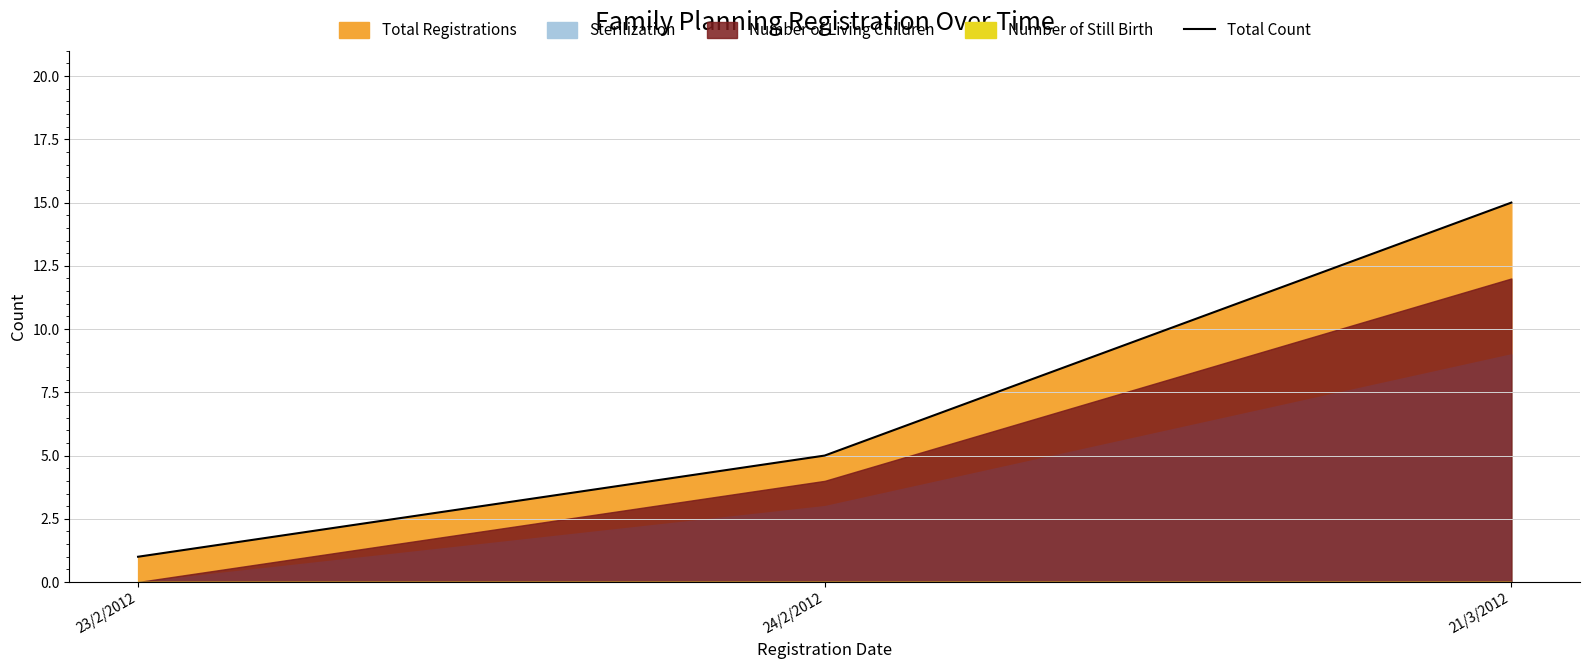

What position from the left is 21/3/2012?

3